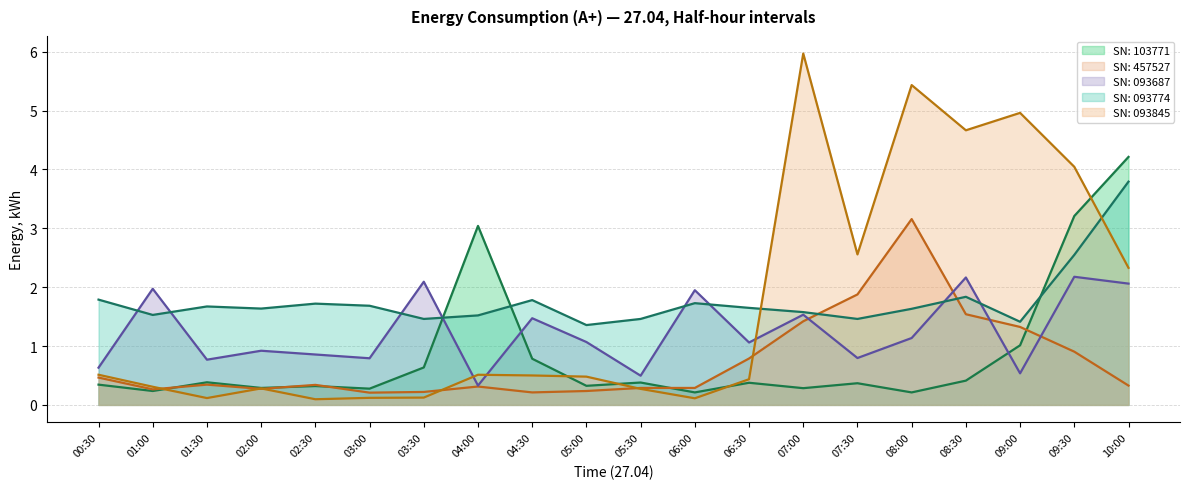

What is the maximum value shown in the chart?

6.0